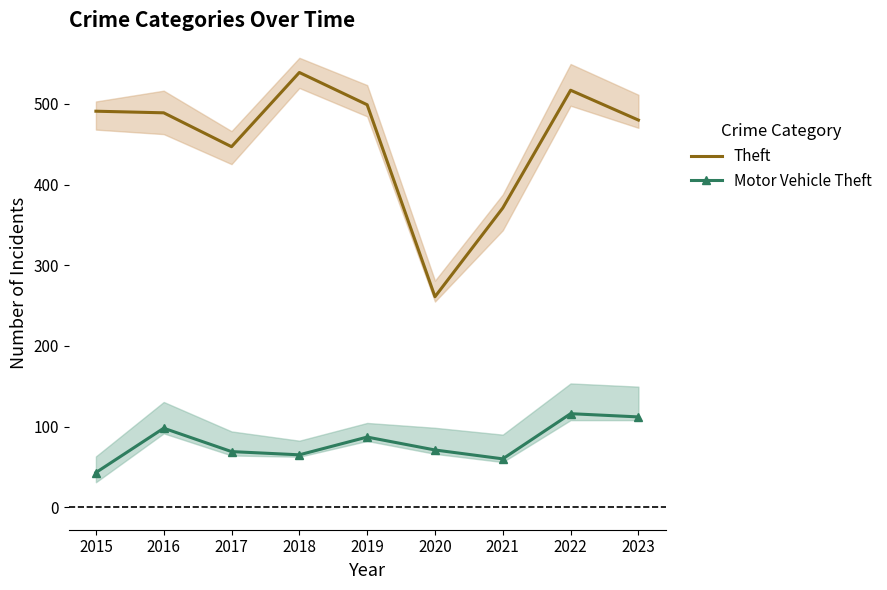

What is the approximate value of Theft at 2016, to the nearest 50?

500